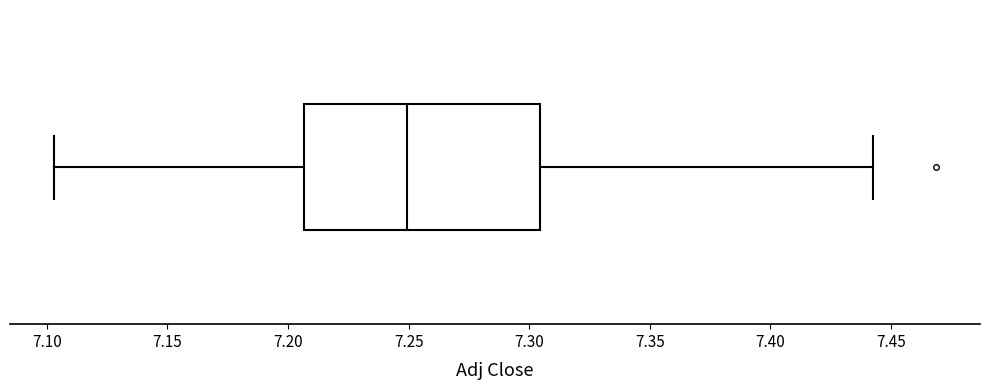

Read this box plot against the x-axis: the position of the median line, the range covered by the box, and the ends of both whiskers. The values are not printed on the chart, so give them approximately, as read against the axis.

median 7.250, box 7.205 to 7.305, whiskers 7.105 to 7.440